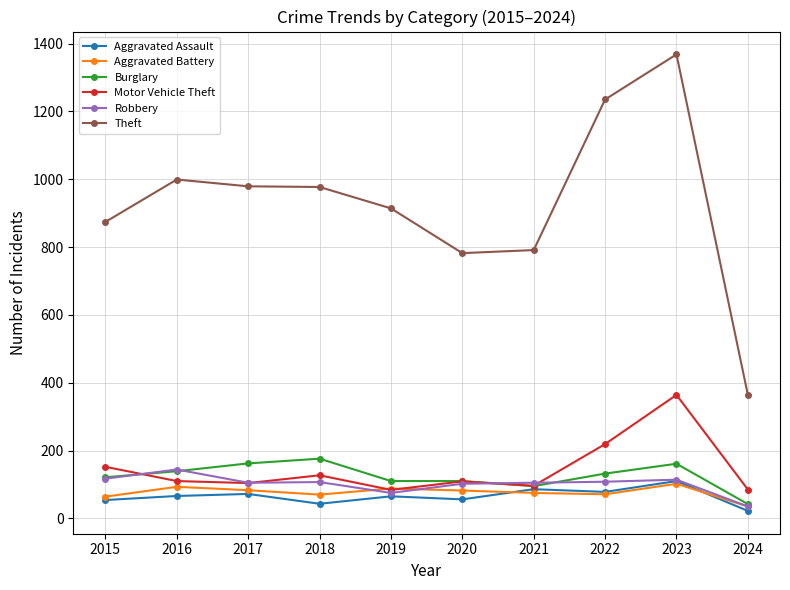

Which series changed the most between 2016 and 2022?

Theft